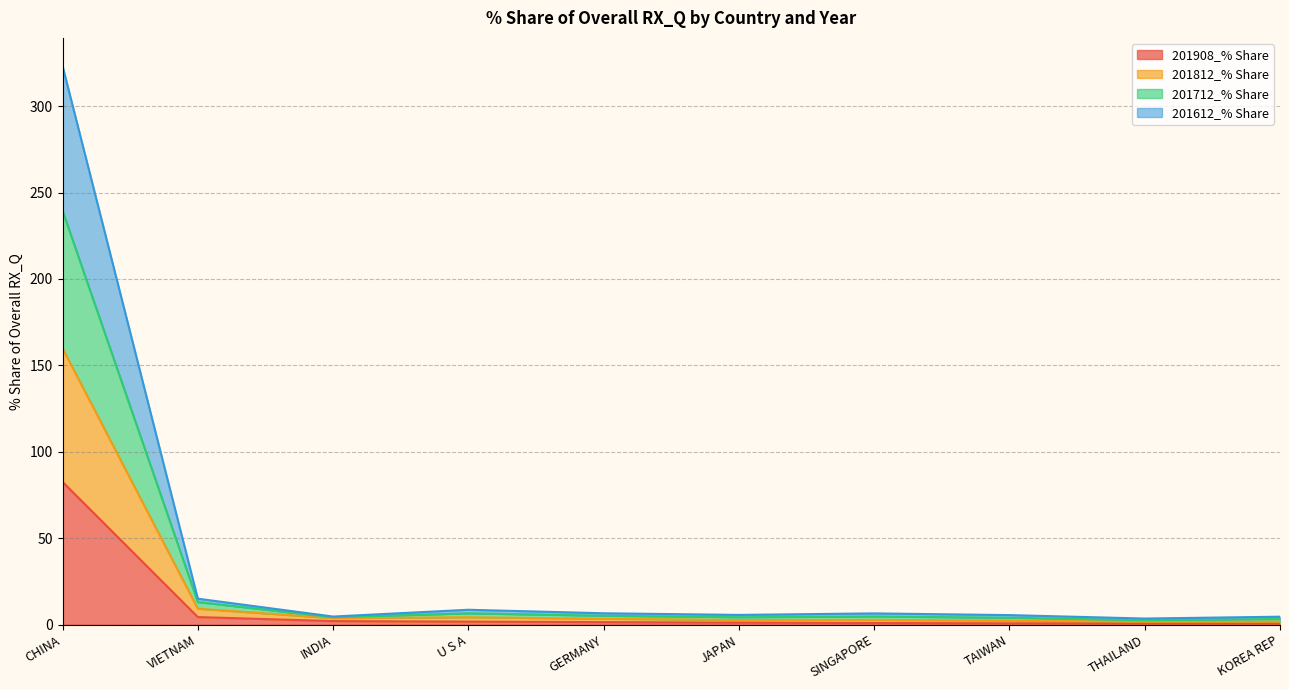

Does the chart display data point markers on the line(s)?

No